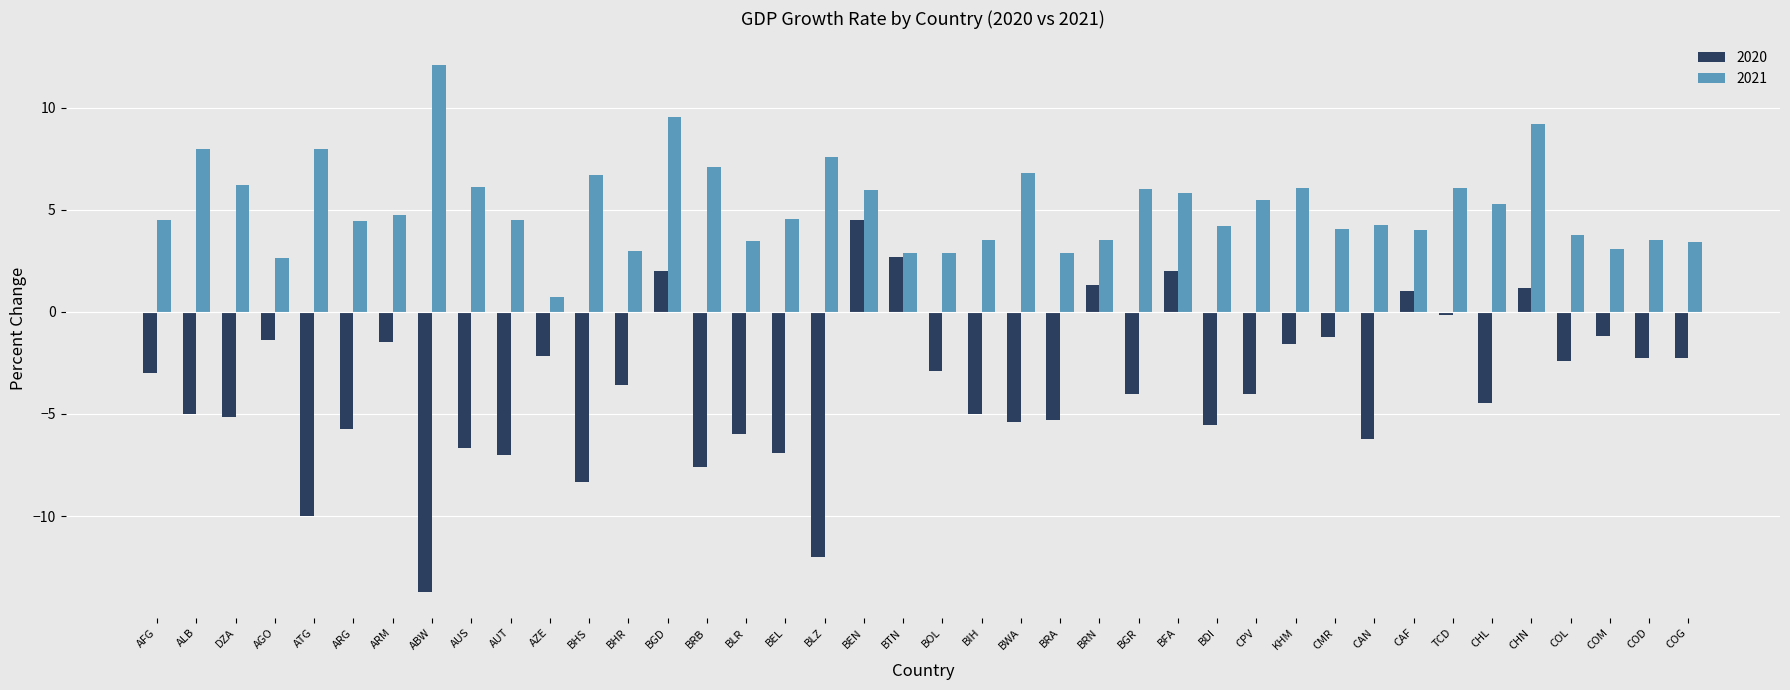

What is the approximate value of 2020 at BFA?

2.0